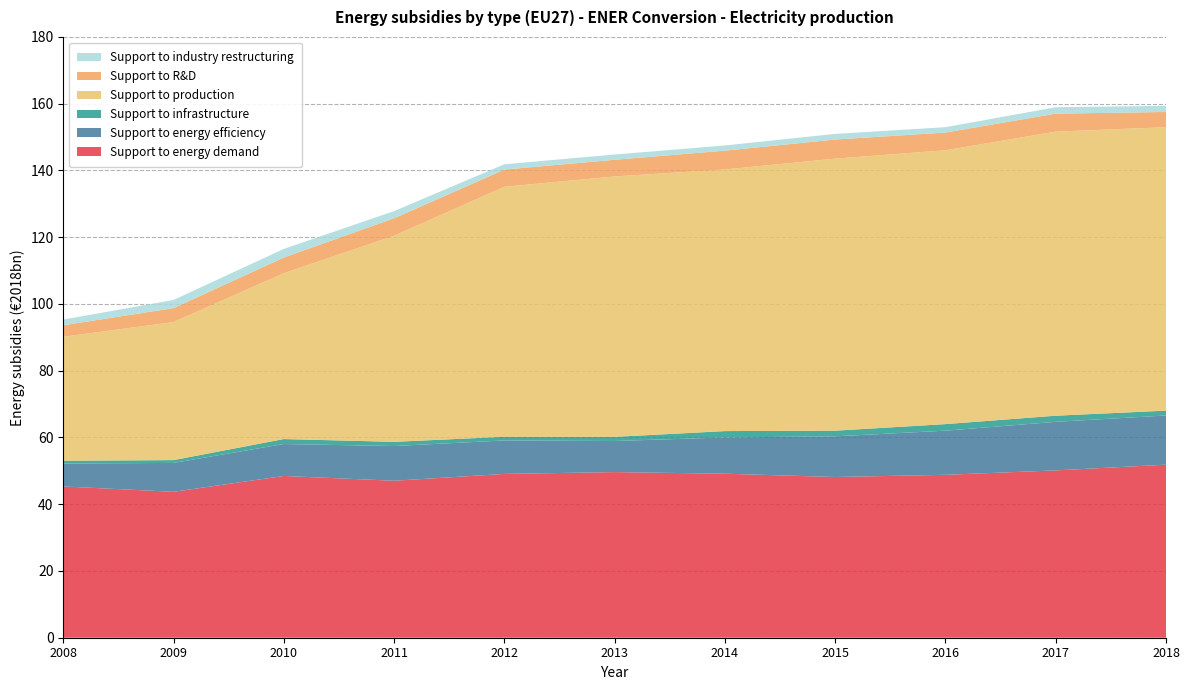

Reading left to right, transcribe all the data shown in this chart.

Support to energy demand: 45.3	43.7	48.5	47.0	49.1	49.6	49.1	48.1	48.8	50.1	51.8
Support to energy efficiency: 6.9	8.7	9.6	10.4	10.0	9.3	10.9	12.2	13.2	14.6	14.7
Support to infrastructure: 0.8	0.8	1.5	1.3	1.1	1.2	1.9	1.7	2.0	1.8	1.5
Support to production: 37.1	41.4	49.7	61.8	74.9	78.0	78.4	81.5	82.1	85.1	84.9
Support to R&D: 3.5	4.2	4.7	5.2	5.2	5.0	5.6	5.7	5.3	5.4	4.6
Support to industry restructuring: 1.7	2.4	2.6	2.1	1.6	1.6	1.6	1.7	1.6	1.9	1.9